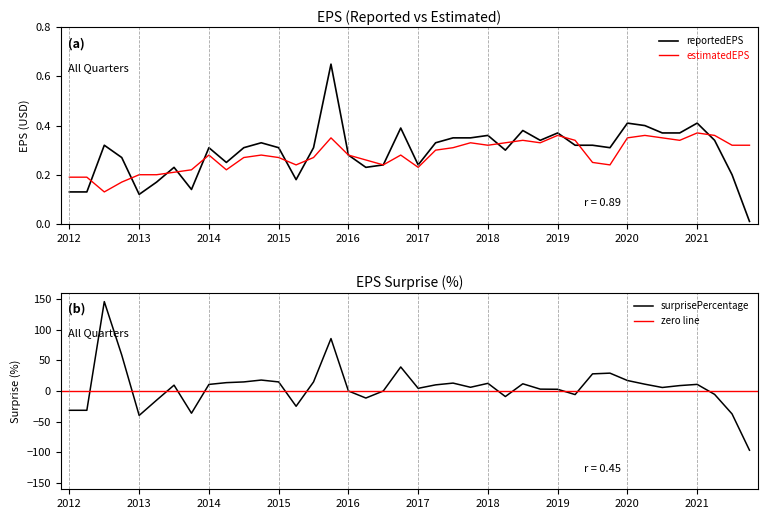

Is it true that surprisePercentage equals 10.8 at 2021?

True